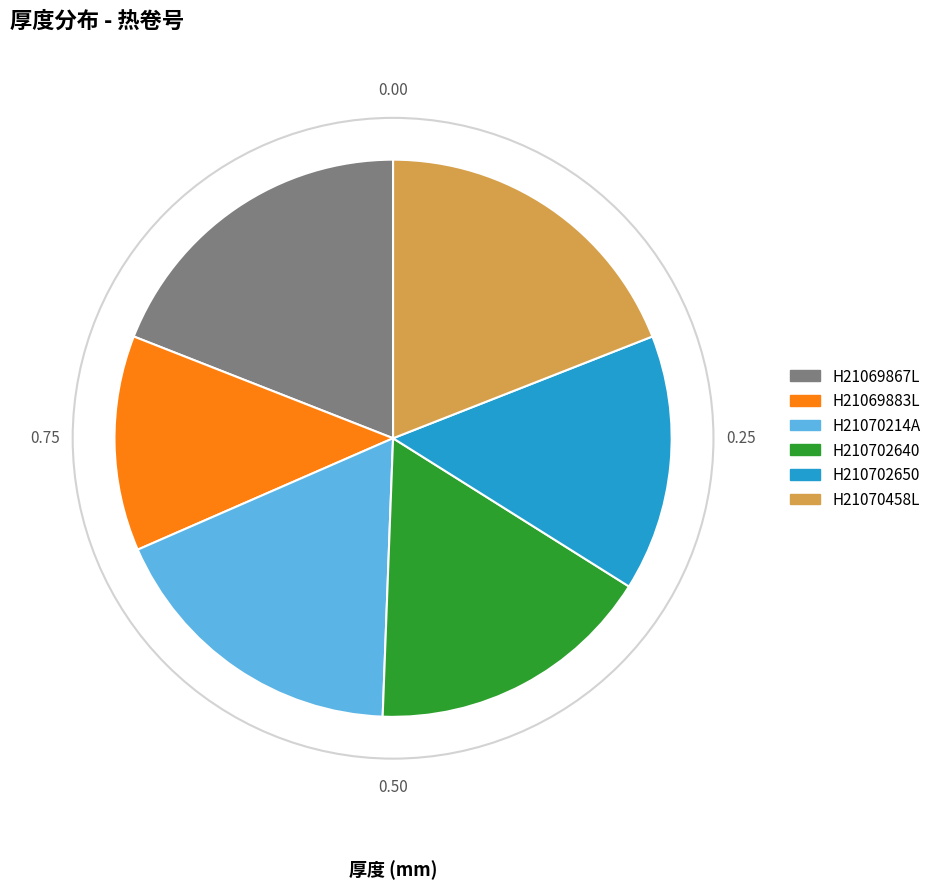

Count the number of slices in the pie.

6